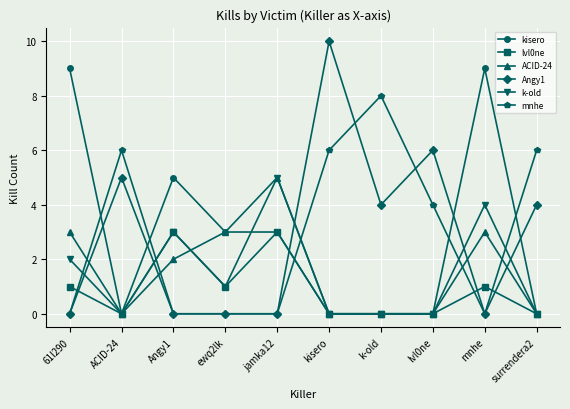

What is the label of the 6th point from the right?

jamka12